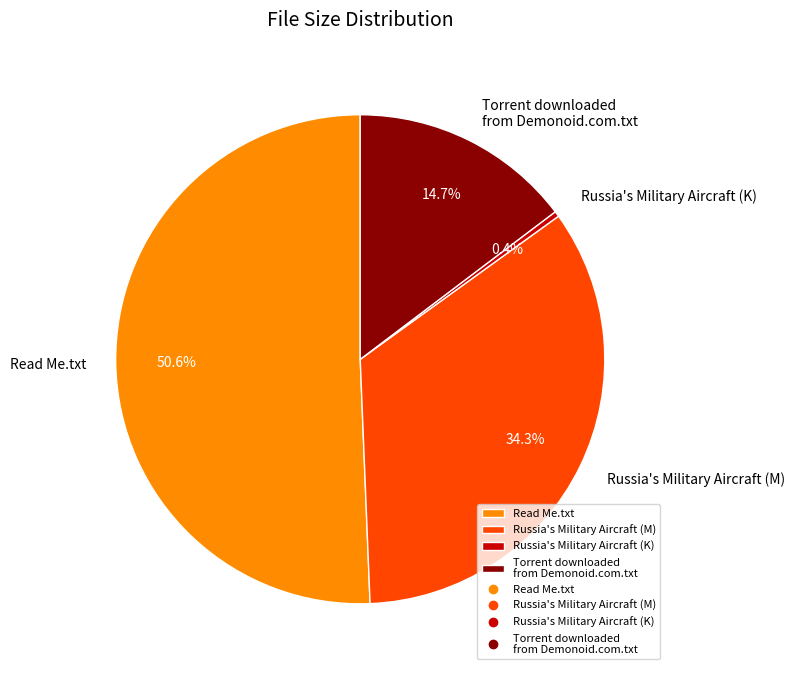

Which slice represents more than half of the pie?

Read Me.txt